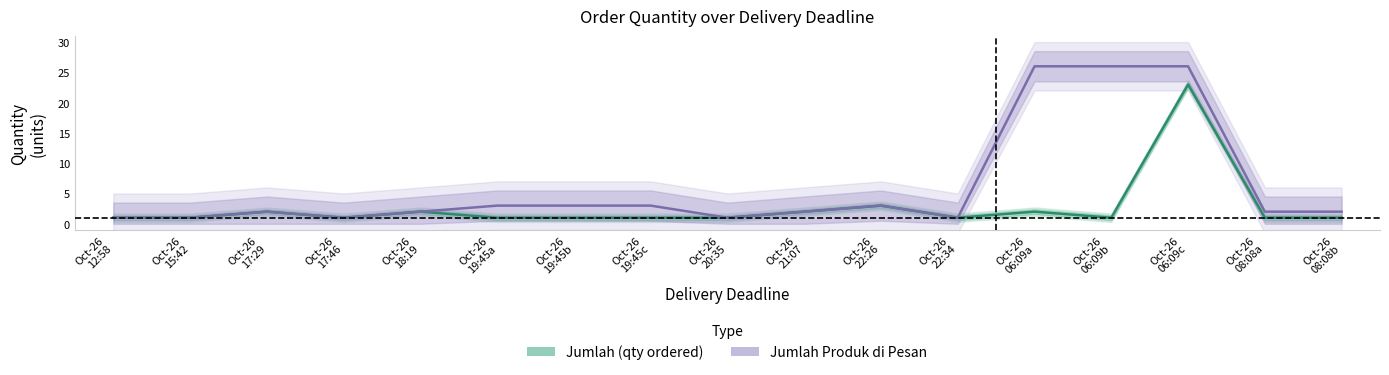

What is the spread (max minus min) of values at Oct-26
08:08b?

1